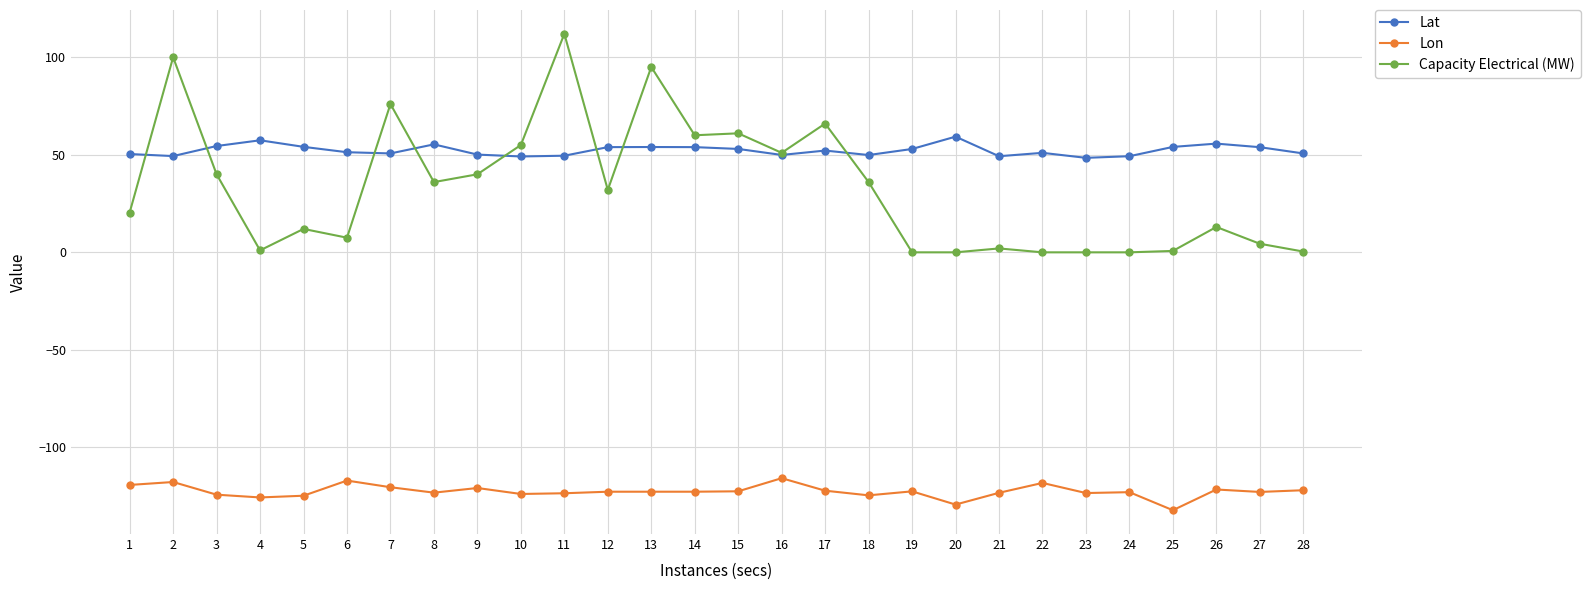

The value of Capacity Electrical (MW) at 21 is 2.0. True or false?

True